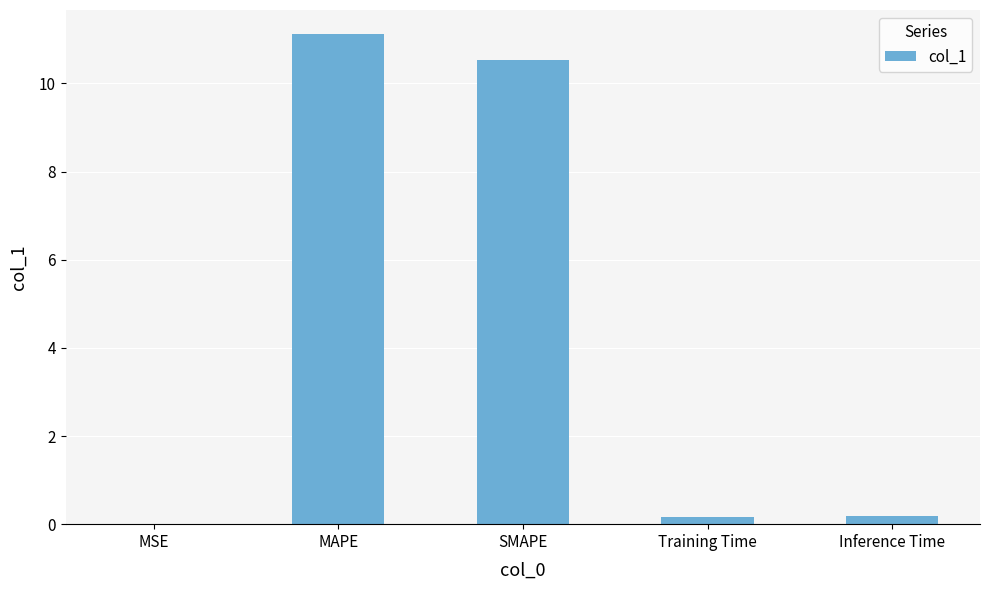

The value at MSE is 0.0. True or false?

True